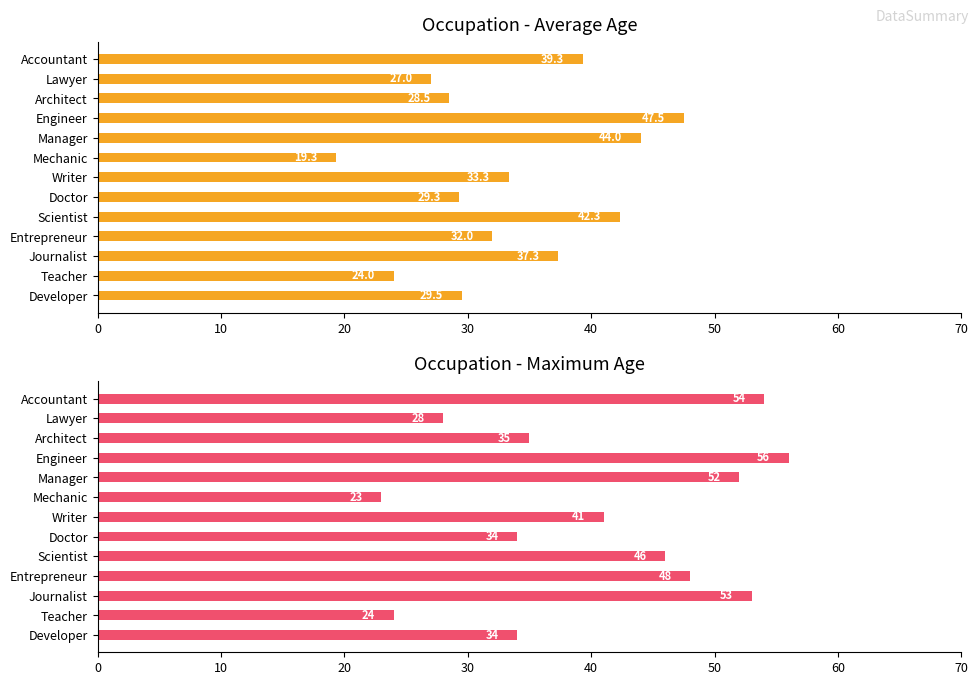

Which series has the widest spread of values?

Maximum Age